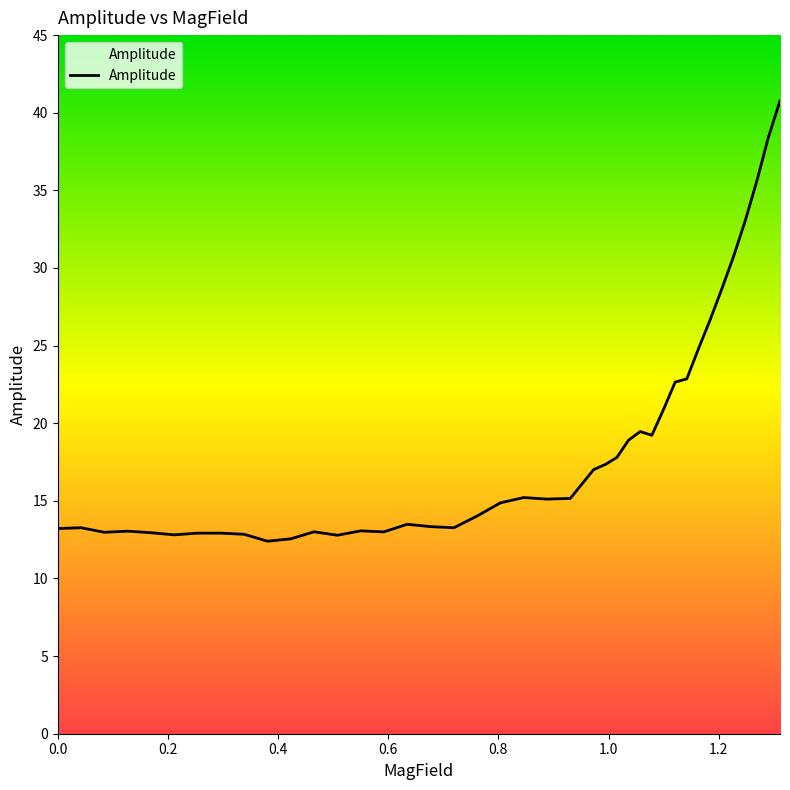

What is the difference between the maximum and minimum values?

28.4